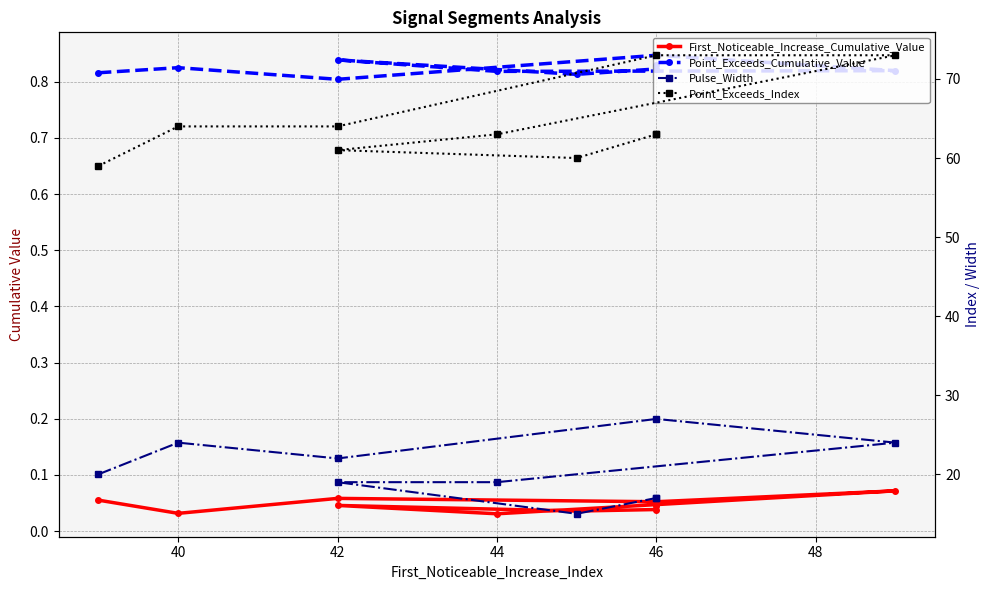

What is the highest value of the Point_Exceeds_Cumulative_Value series?

0.8